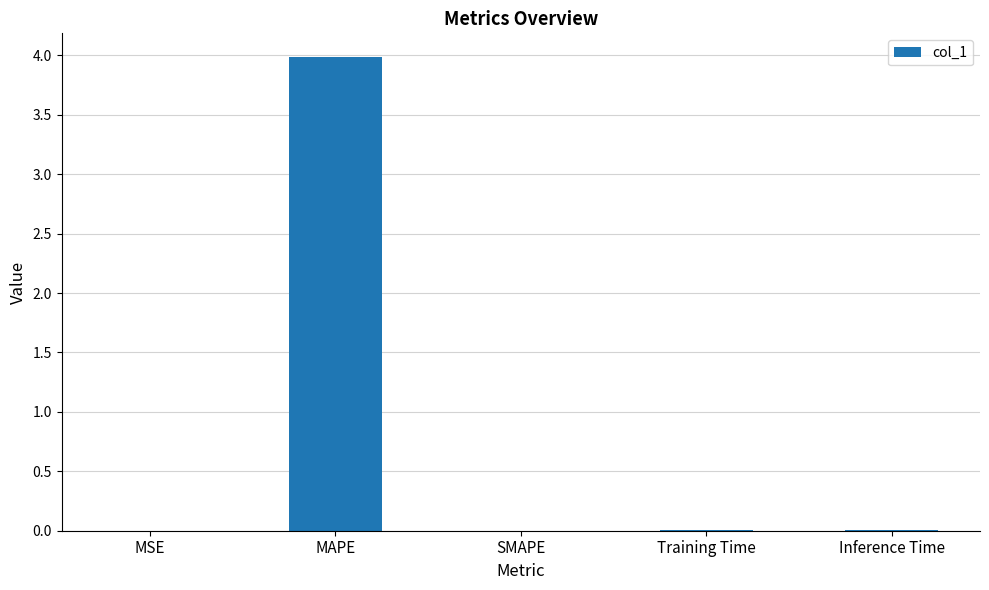

True or false: the data shows 0.0 at MSE.

True